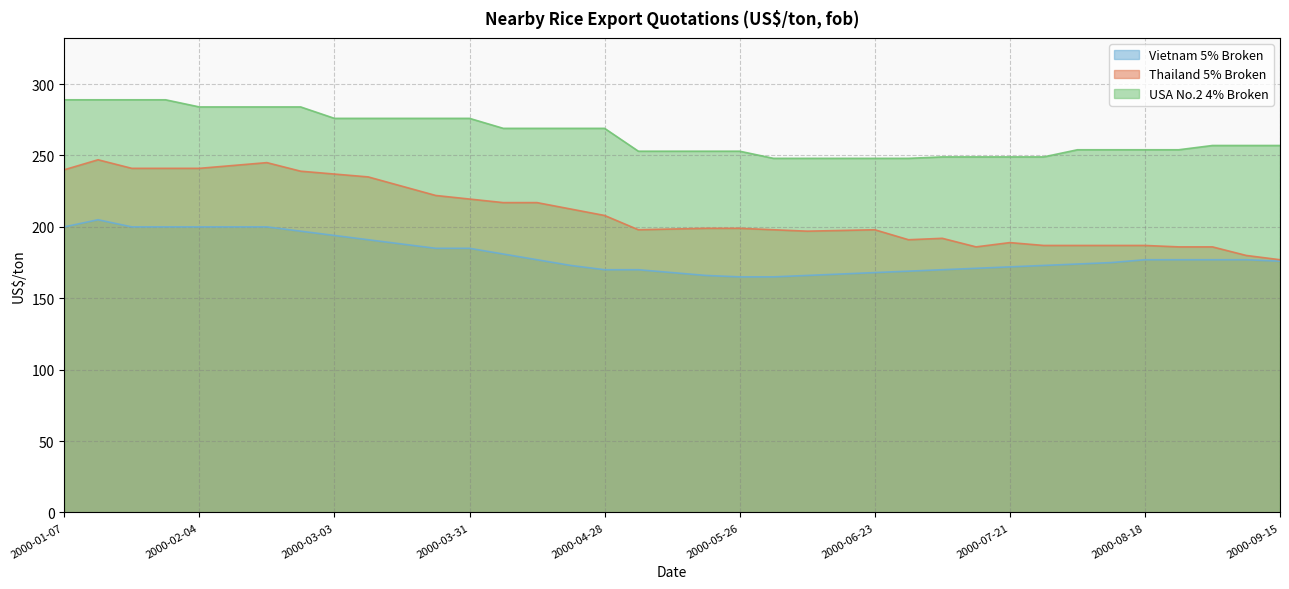

Reading right to left, list all the values displayed in this chart.

Thailand 5% Broken: 177.0	180.0	186.0	186.0	187.0	187.0	187.0	187.0	189.0	186.0	192.0	191.0	198.0	197.5	197.0	198.0	199.0	199.0	198.5	198.0	208.0	212.5	217.0	217.0	219.5	222.0	228.5	235.0	237.0	239.0	245.0	243.0	241.0	241.0	241.0	247.0	240.0
Vietnam 5% Broken: 176.0	177.0	177.0	177.0	177.0	175.0	174.0	173.0	172.0	171.0	170.0	169.0	168.0	167.0	166.0	165.0	165.0	166.0	168.0	170.0	170.0	173.0	177.0	181.0	185.0	185.0	188.0	191.0	194.0	197.0	200.0	200.0	200.0	200.0	200.0	205.0	200.0
USA No.2 4% Broken: 257.0	257.0	257.0	254.0	254.0	254.0	254.0	249.0	249.0	249.0	249.0	248.0	248.0	248.0	248.0	248.0	253.0	253.0	253.0	253.0	269.0	269.0	269.0	269.0	276.0	276.0	276.0	276.0	276.0	284.0	284.0	284.0	284.0	289.0	289.0	289.0	289.0